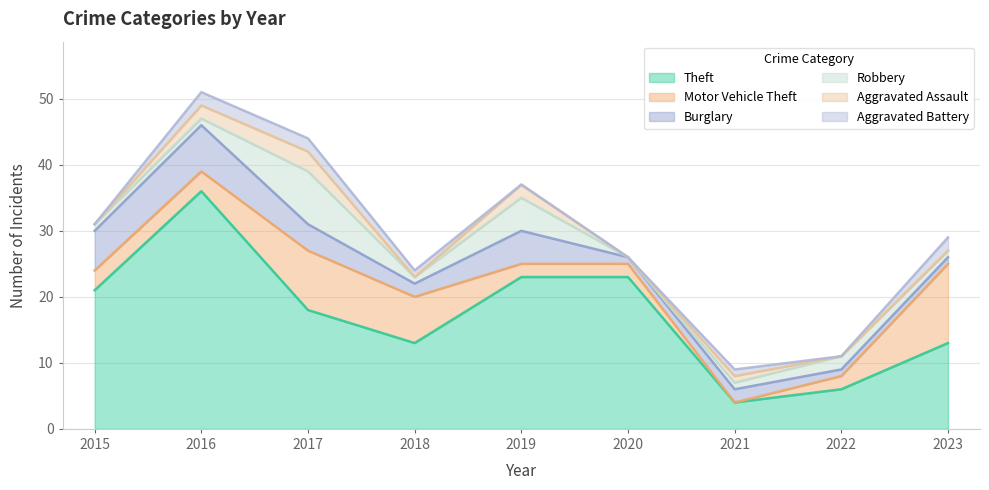

What is the highest value of the Theft series?

36